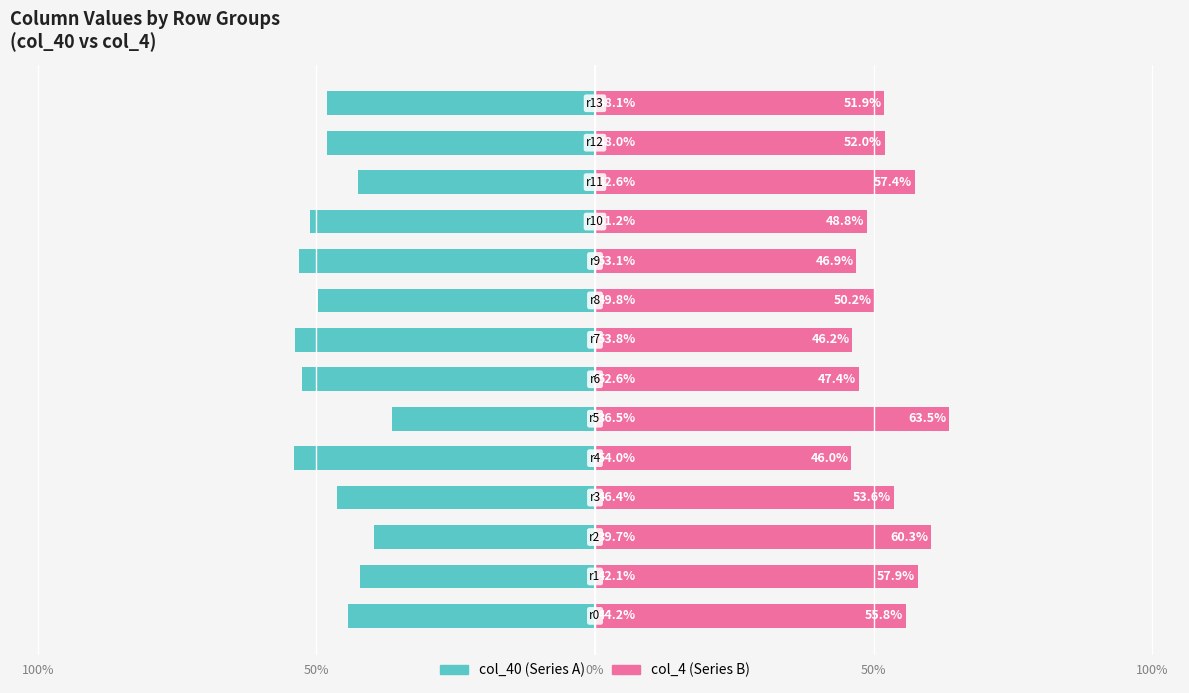

How many values in the col_4 (Series B) series exceed 51?

8